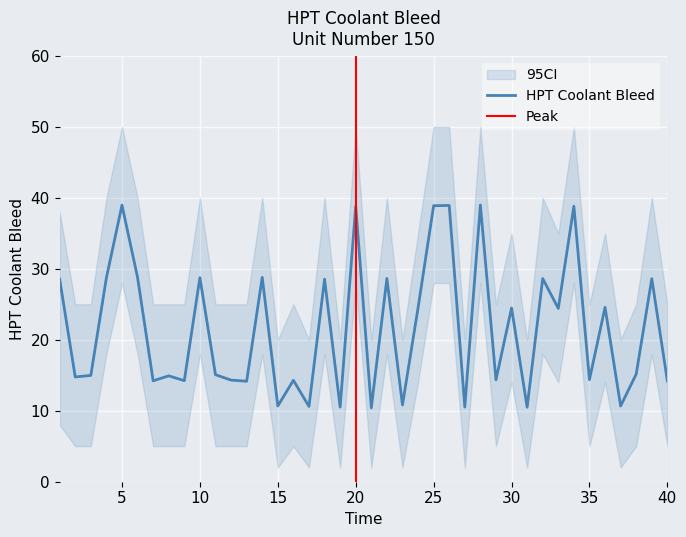

How many points are higher than both their immediate neighbors (excluding endpoints)?

15